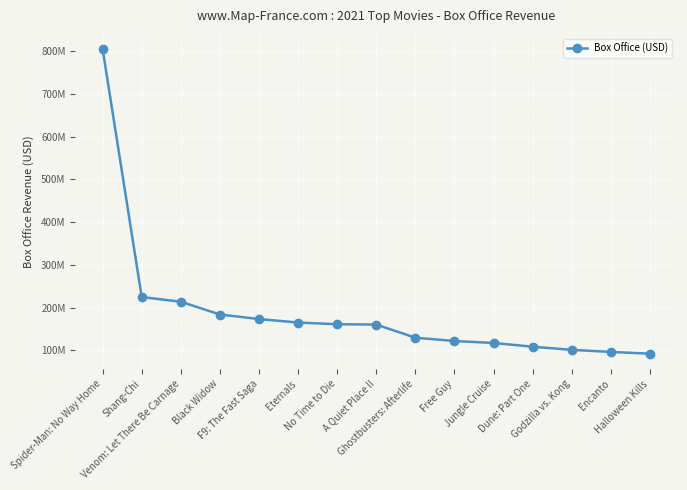

What is the approximate value at Dune: Part One?

108327830